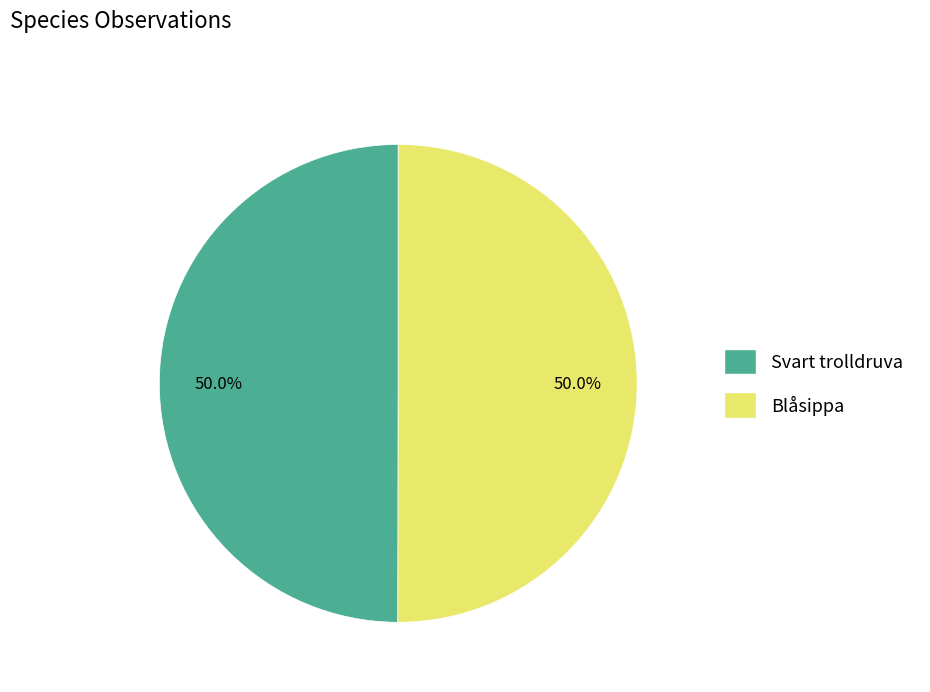

What percentage is the Svart trolldruva slice, to the nearest percent?

50%